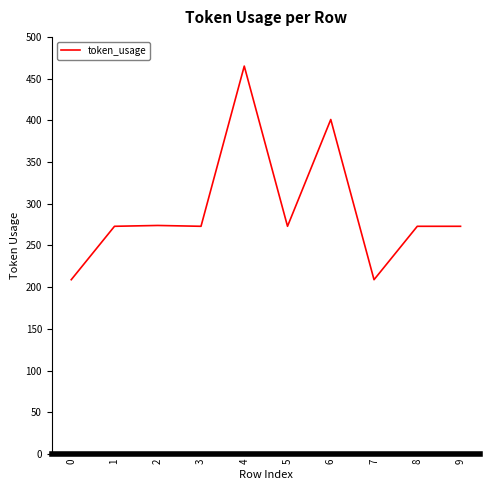

What is the change in value from 0 to 5?

+64